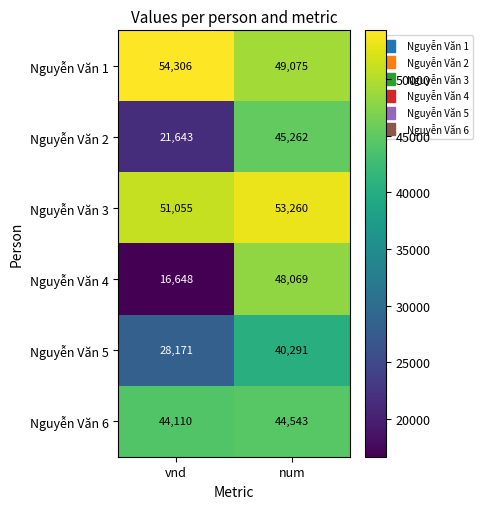

Rank the series by their maximum value, from highest to lowest.

Nguyễn Văn 1, Nguyễn Văn 3, Nguyễn Văn 4, Nguyễn Văn 2, Nguyễn Văn 6, Nguyễn Văn 5